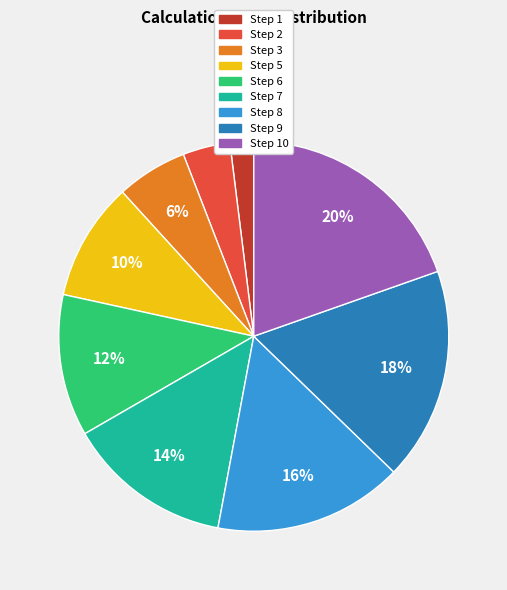

To the nearest percent, what percentage of the pie is Step 10?

20%